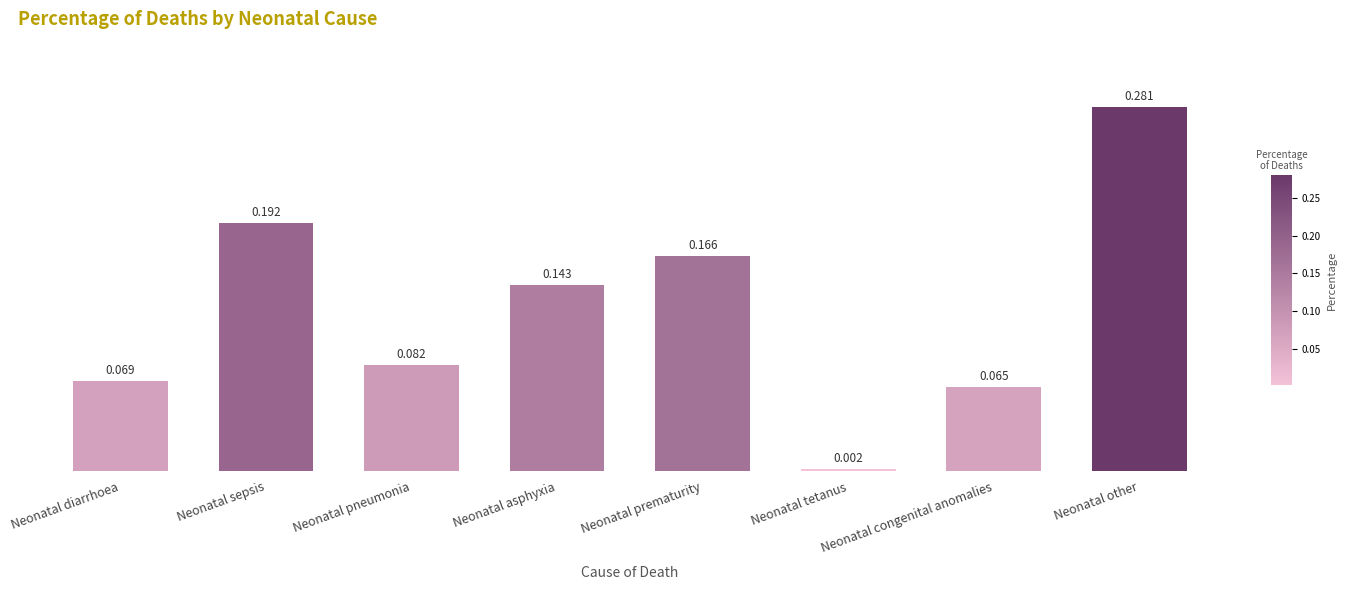

What is the label of the 8th bar from the right?

Neonatal diarrhoea